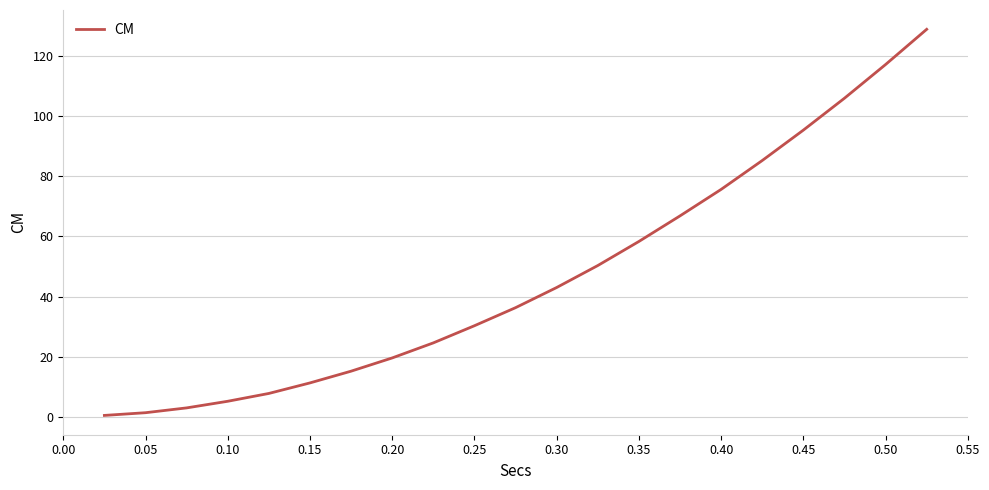

What is the difference between the maximum and minimum values?

128.3